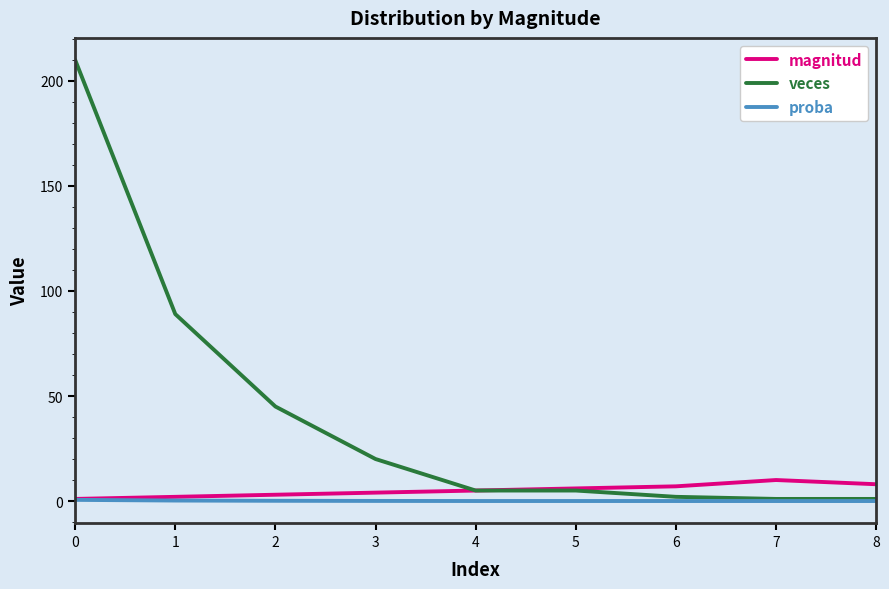

List the series in order of their peak value, highest first.

veces, magnitud, proba